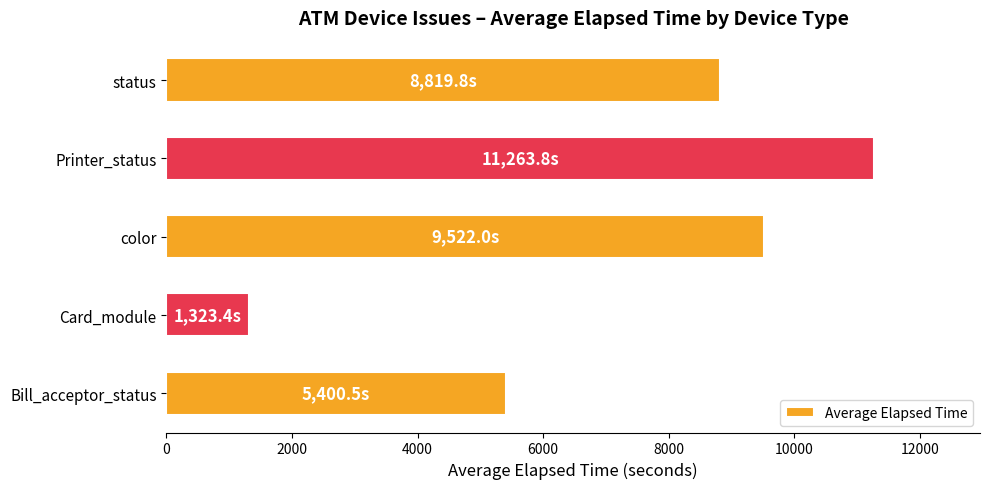

Are the bars horizontal?

Yes